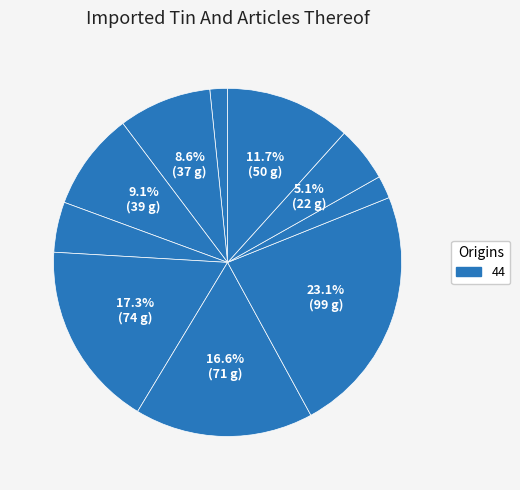

How many slices are in this pie chart?

10